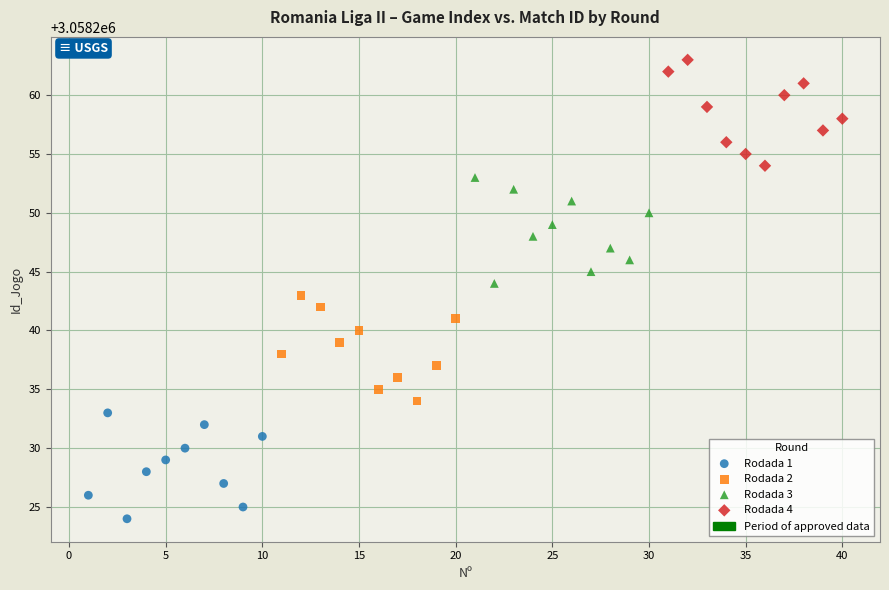

Which series contains the highest Y value?

Rodada 4